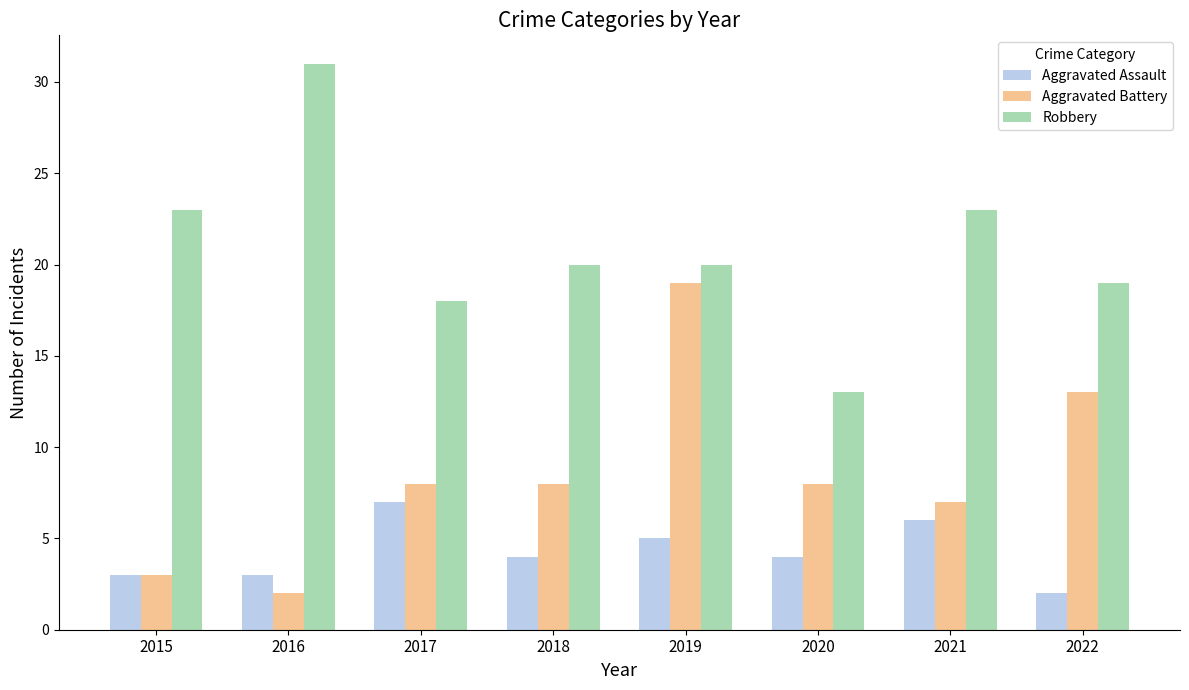

Is the value of Robbery at 2022 greater than the value of Aggravated Assault at 2020?

Yes